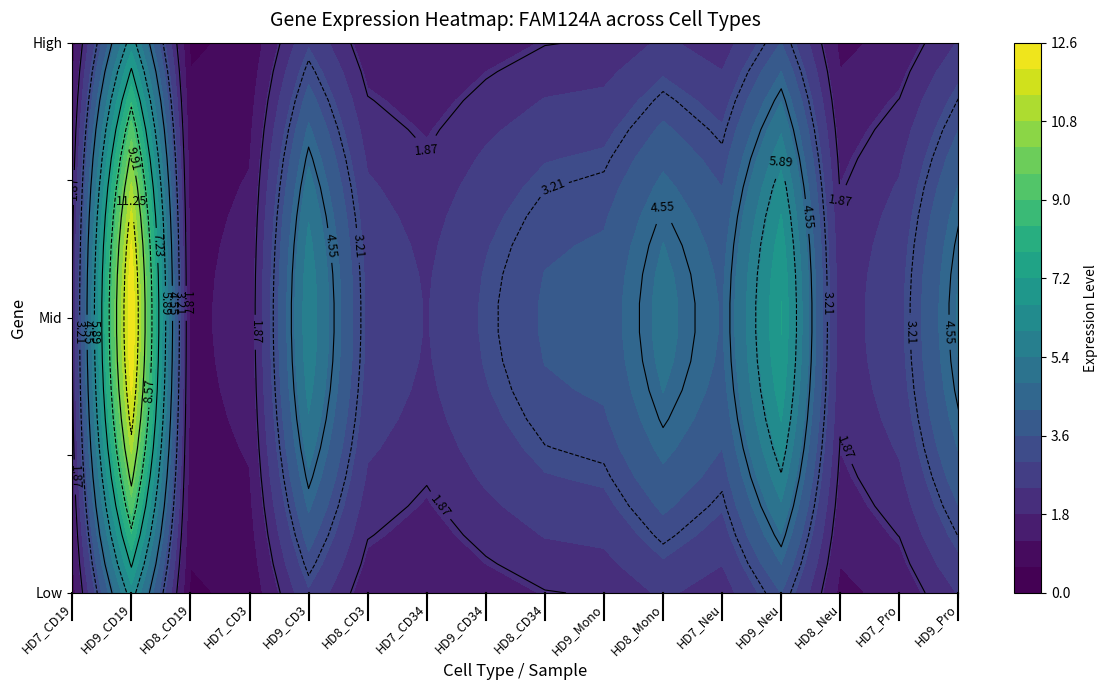

The chart shows a value of 1.4 at HD9_Mono. True or false?

False